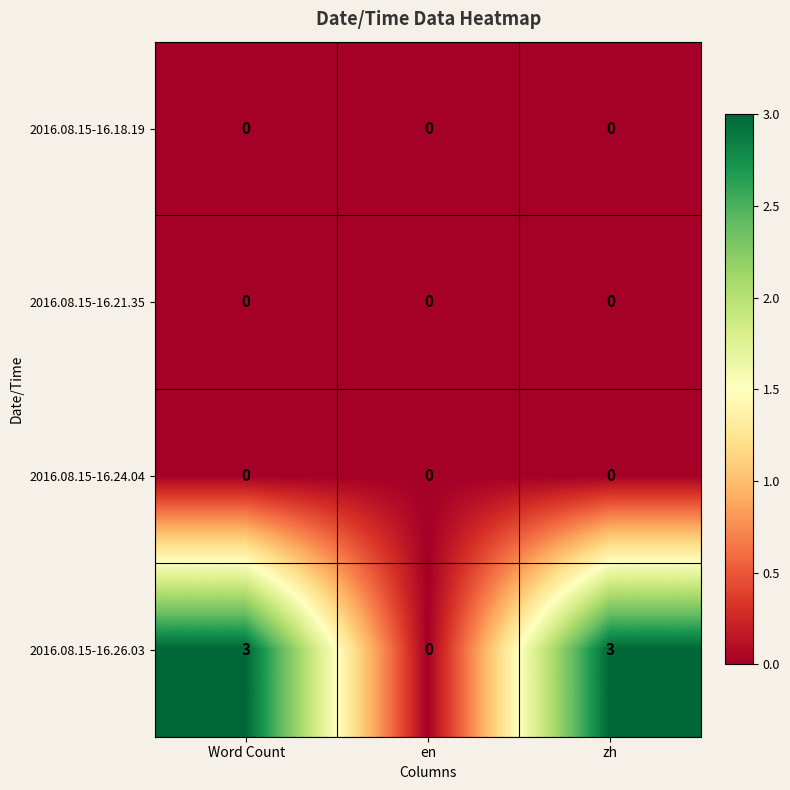

What is the greatest value displayed?

3